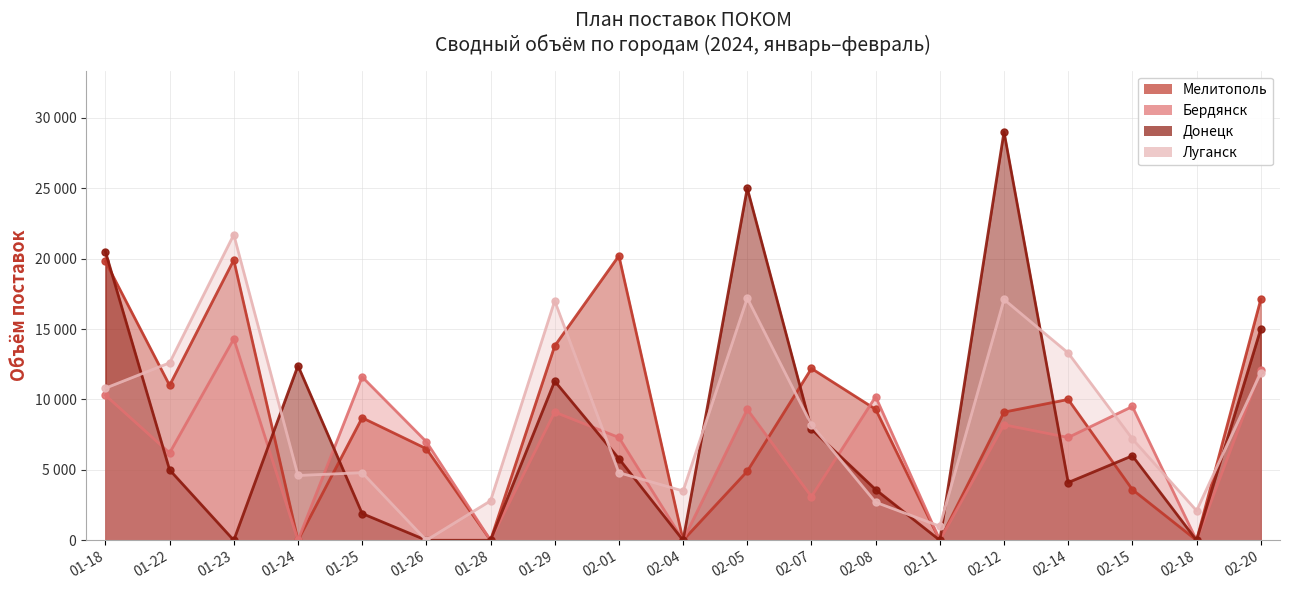

At which category does Луганск reach its first local valley?

01-24